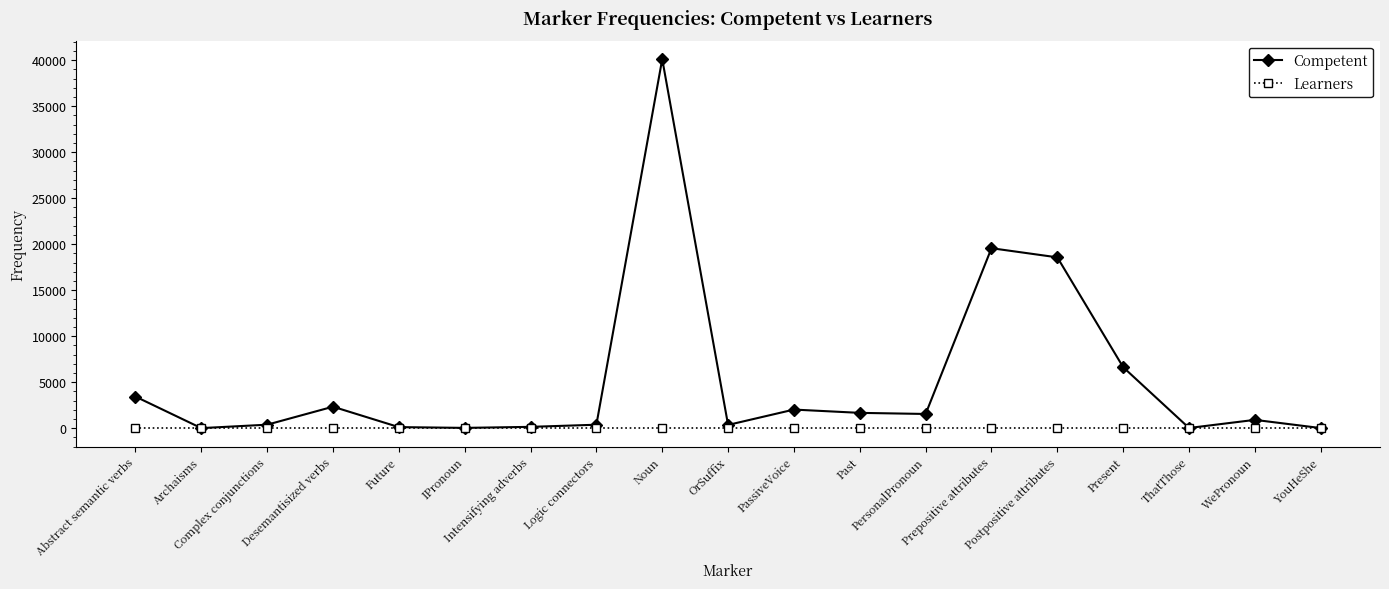

At which label does Competent first exceed 901?

Abstract semantic verbs